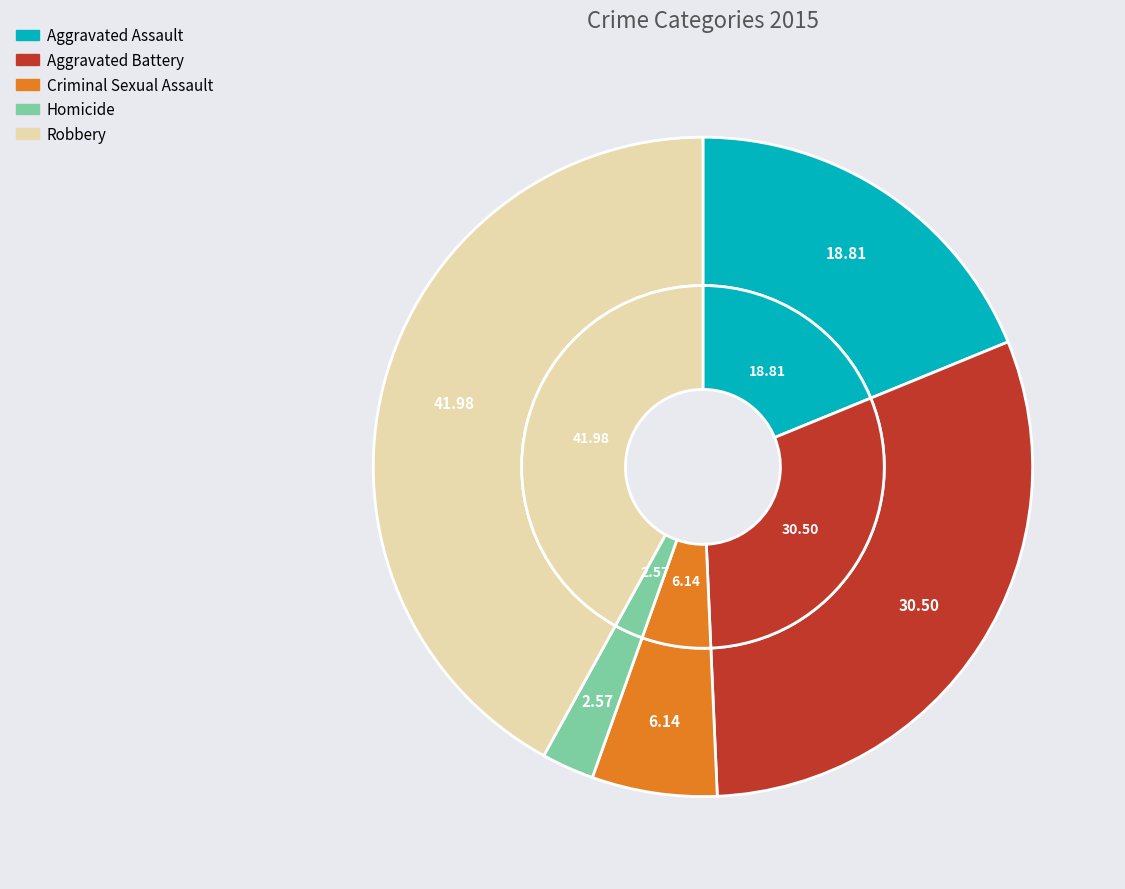

To the nearest percent, what is the combined percentage of Robbery and Aggravated Assault?

61%